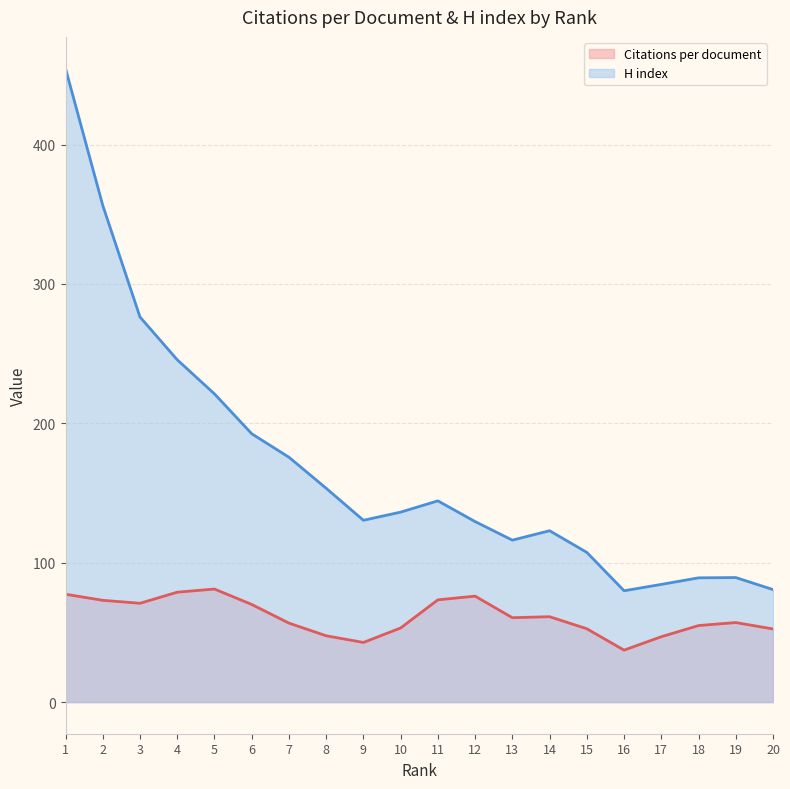

Reading right to left, what are all the values shown in this chart?

20=80.7	19=89.3	18=89.1	17=84.4	16=79.9	15=107.4	14=122.9	13=116.2	12=129.5	11=144.4	10=136.3	9=130.4	8=153.4	7=175.7	6=192.5	5=221.1	4=245.6	3=276.3	2=356.4	1=454.6